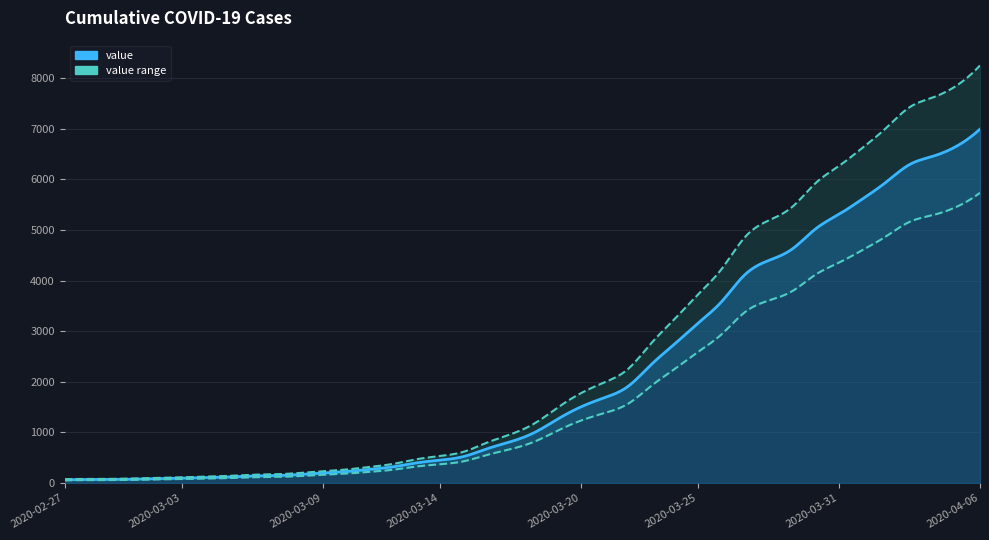

What is the difference between the maximum and second lowest values?

6927